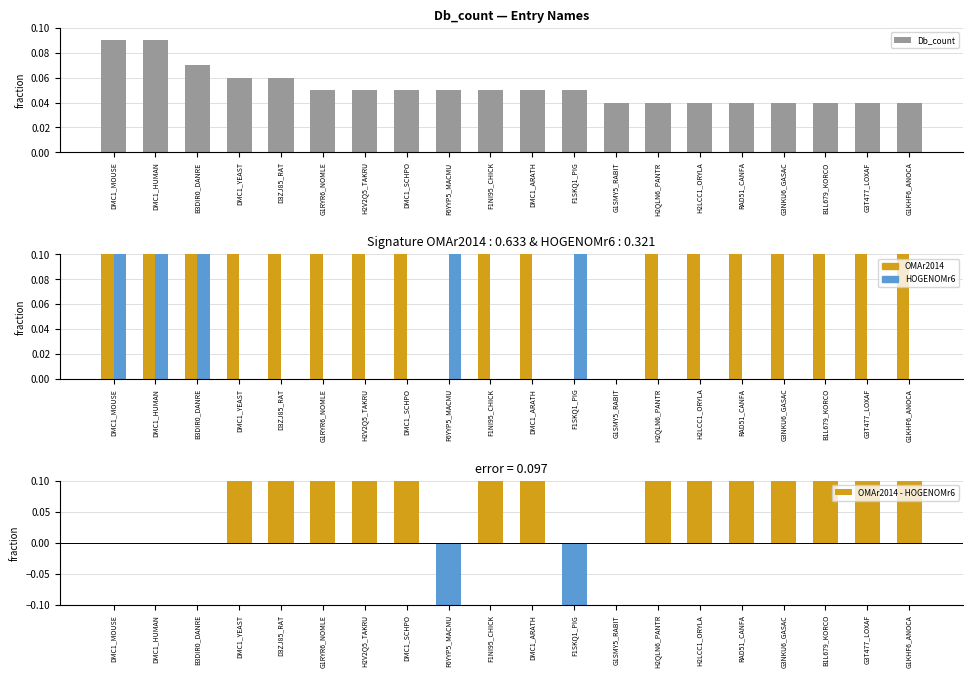

Which series changed the most between DMC1_MOUSE and DMC1_SCHPO?

HOGENOMr6